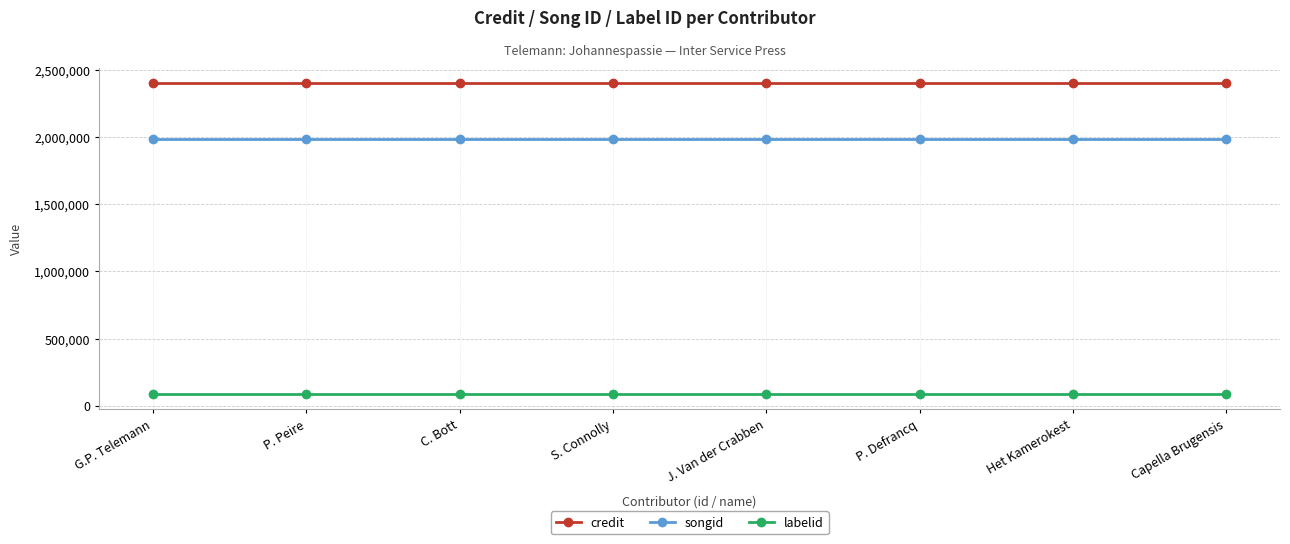

What are all the series names shown in the legend?

credit, songid, labelid